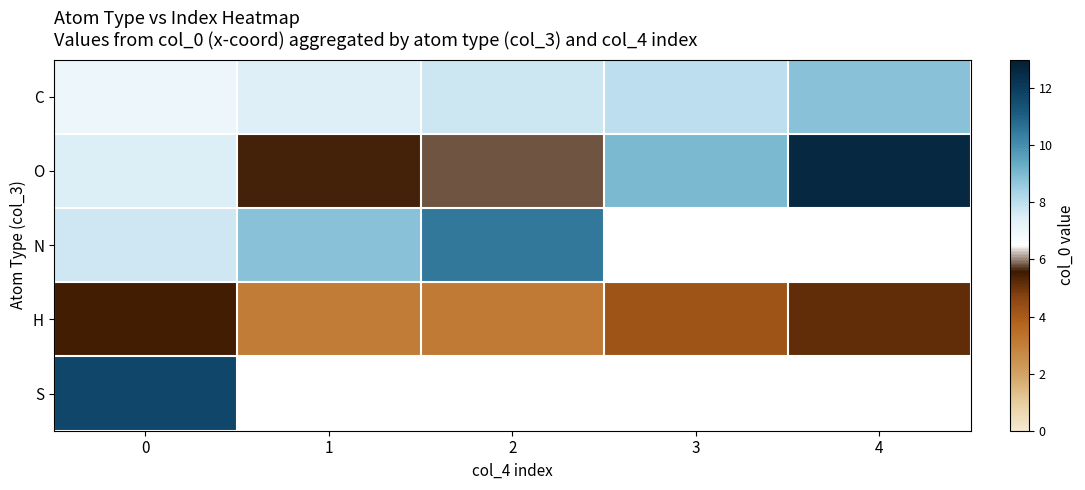

List the series in order of their peak value, highest first.

O, S, N, C, H